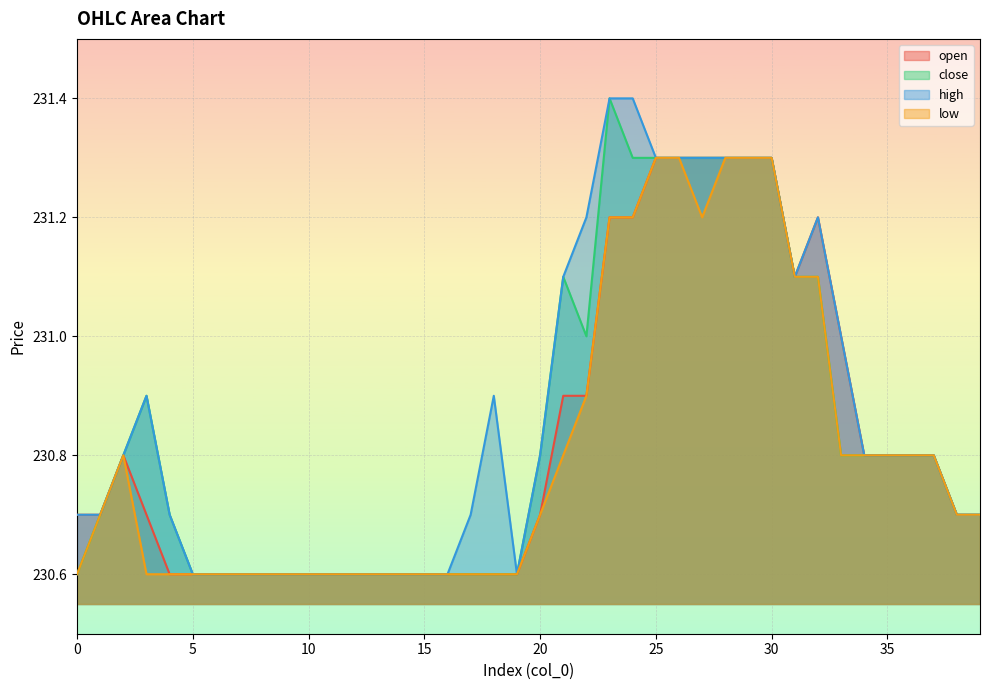

Reading left to right, extract all data points from this chart.

open: 230.7	230.7	230.8	230.7	230.6	230.6	230.6	230.6	230.6	230.6	230.6	230.6	230.6	230.6	230.6	230.6	230.6	230.6	230.6	230.6	230.7	230.9	230.9	231.2	231.2	231.3	231.3	231.3	231.3	231.3	231.3	231.1	231.2	231.0	230.8	230.8	230.8	230.8	230.7	230.7
close: 230.6	230.7	230.8	230.9	230.7	230.6	230.6	230.6	230.6	230.6	230.6	230.6	230.6	230.6	230.6	230.6	230.6	230.6	230.6	230.6	230.8	231.1	231.0	231.4	231.3	231.3	231.3	231.3	231.3	231.3	231.3	231.1	231.1	230.8	230.8	230.8	230.8	230.8	230.7	230.7
high: 230.7	230.7	230.8	230.9	230.7	230.6	230.6	230.6	230.6	230.6	230.6	230.6	230.6	230.6	230.6	230.6	230.6	230.7	230.9	230.6	230.8	231.1	231.2	231.4	231.4	231.3	231.3	231.3	231.3	231.3	231.3	231.1	231.2	231.0	230.8	230.8	230.8	230.8	230.7	230.7
low: 230.6	230.7	230.8	230.6	230.6	230.6	230.6	230.6	230.6	230.6	230.6	230.6	230.6	230.6	230.6	230.6	230.6	230.6	230.6	230.6	230.7	230.8	230.9	231.2	231.2	231.3	231.3	231.2	231.3	231.3	231.3	231.1	231.1	230.8	230.8	230.8	230.8	230.8	230.7	230.7